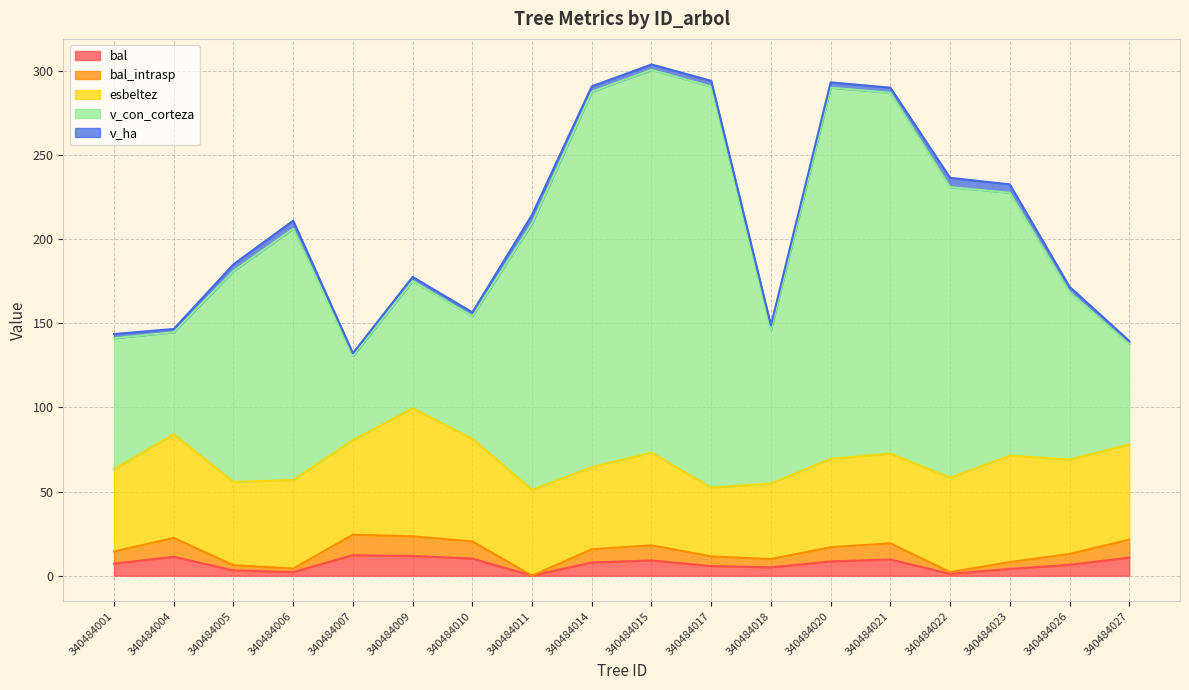

True or false: v_con_corteza and bal_intrasp intersect in this chart.

False